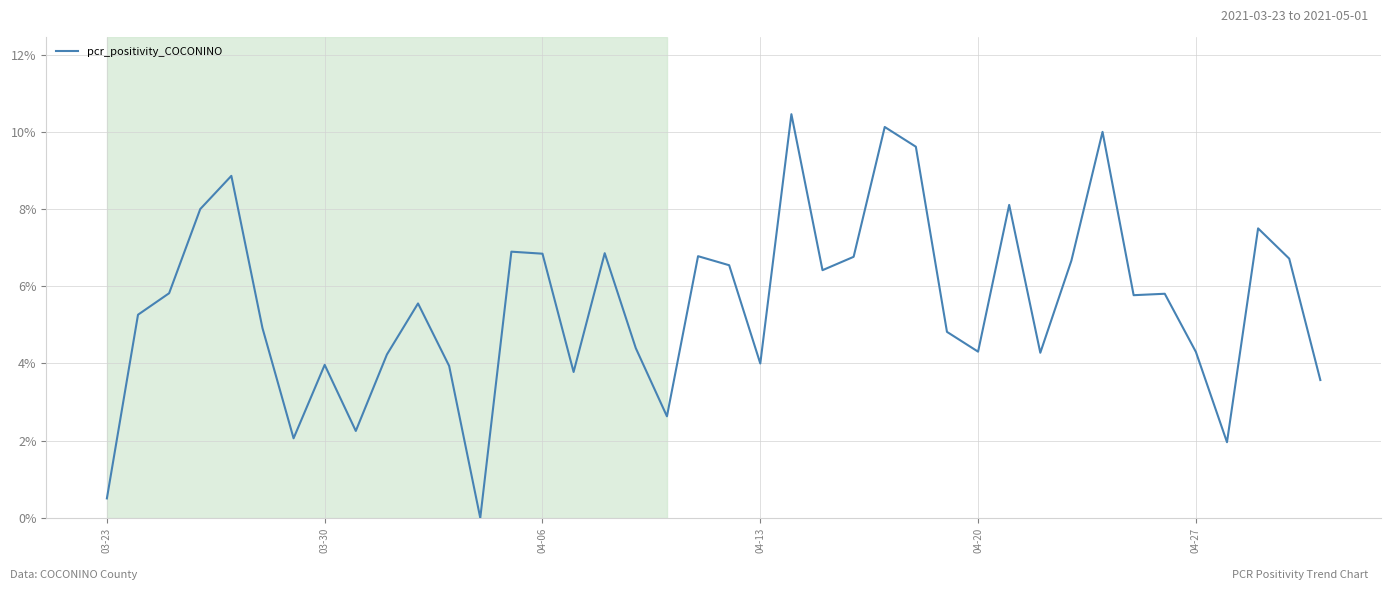

Is this an area chart (filled region under the line)?

No